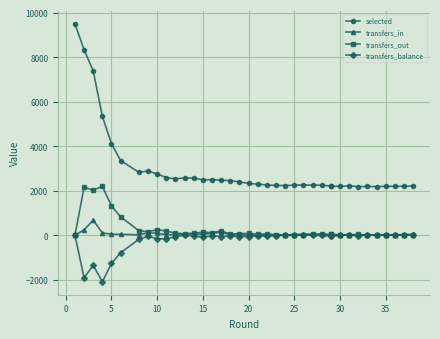

How many values in transfers_out are above zero?

37